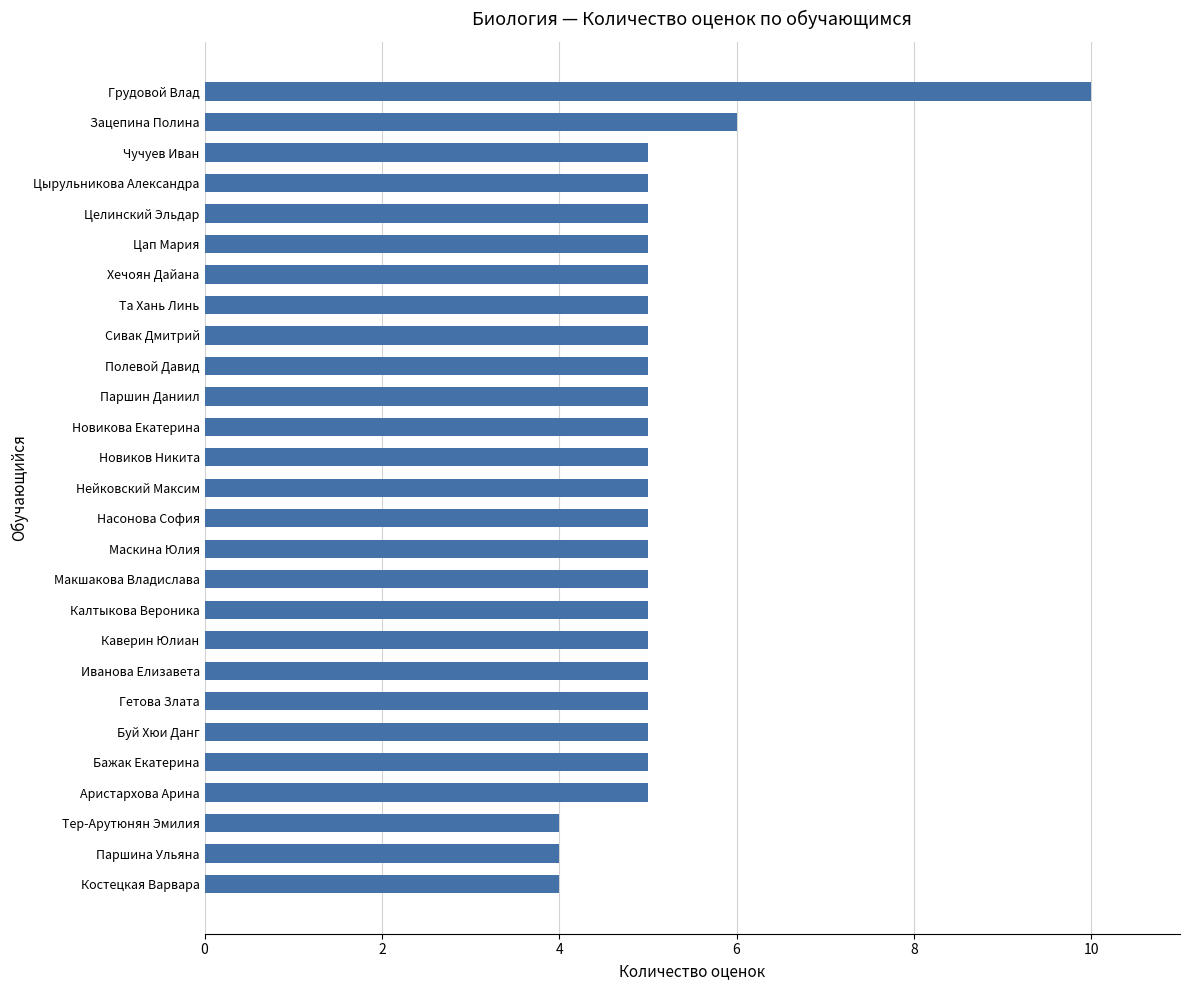

What is the difference between the maximum and minimum values?

6